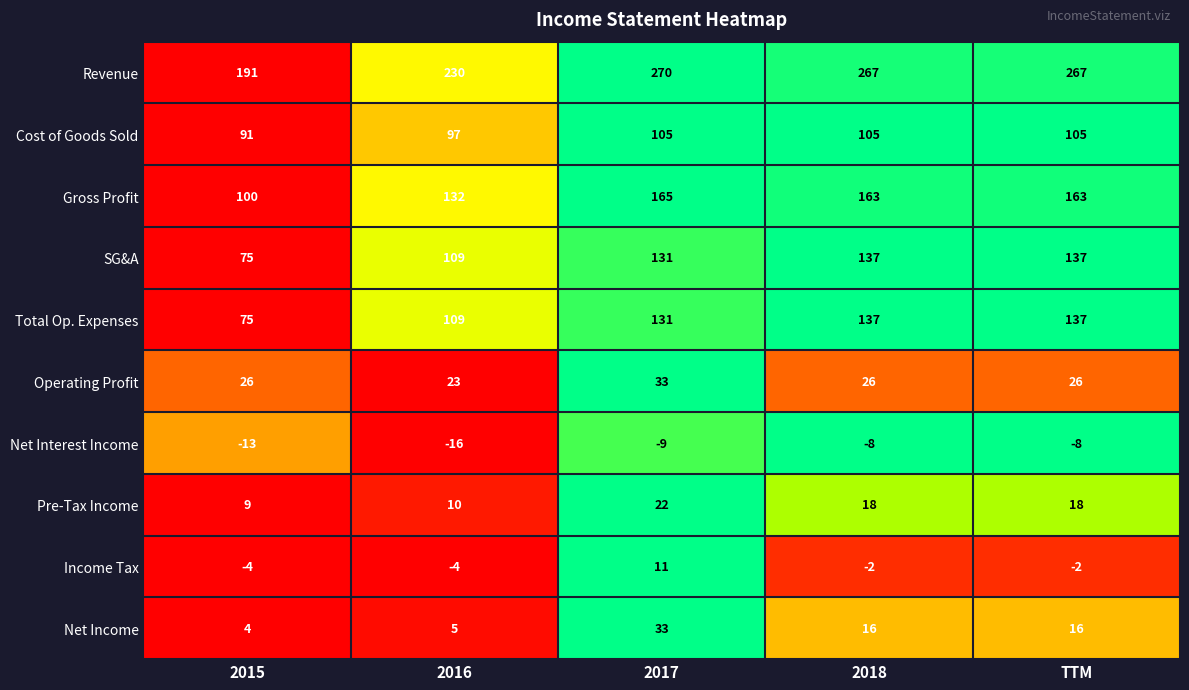

Between 2016 and 2018, which series saw the biggest shift?

Revenue